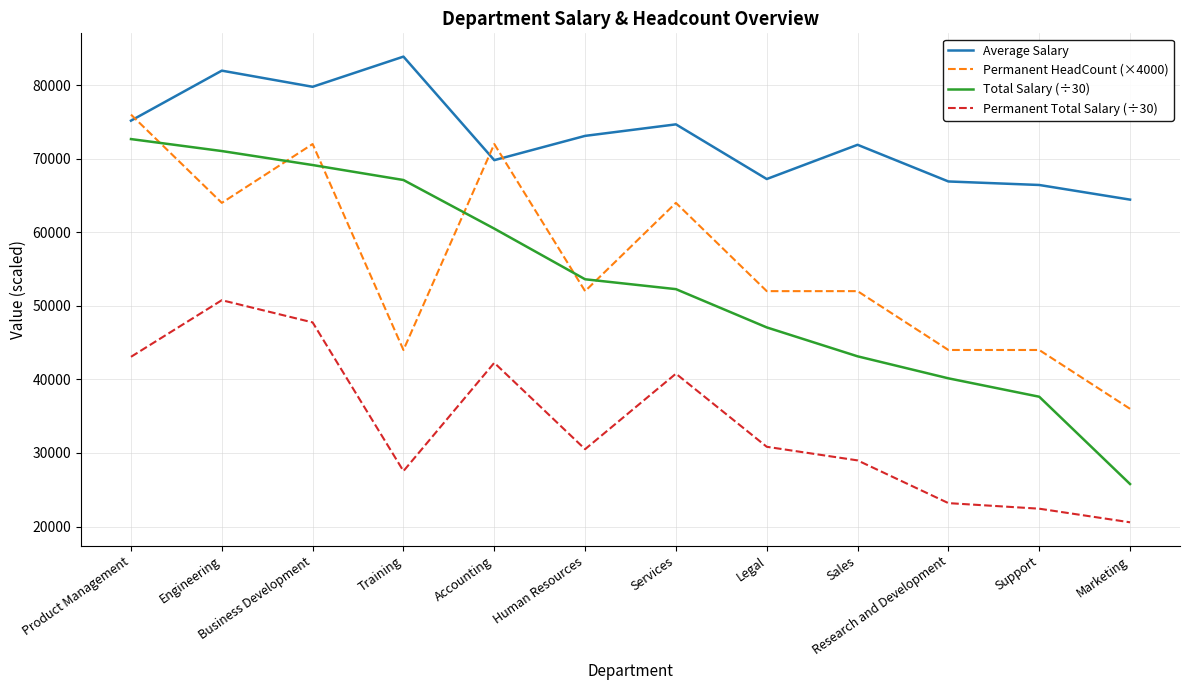

What is the smallest value displayed?

20572.9